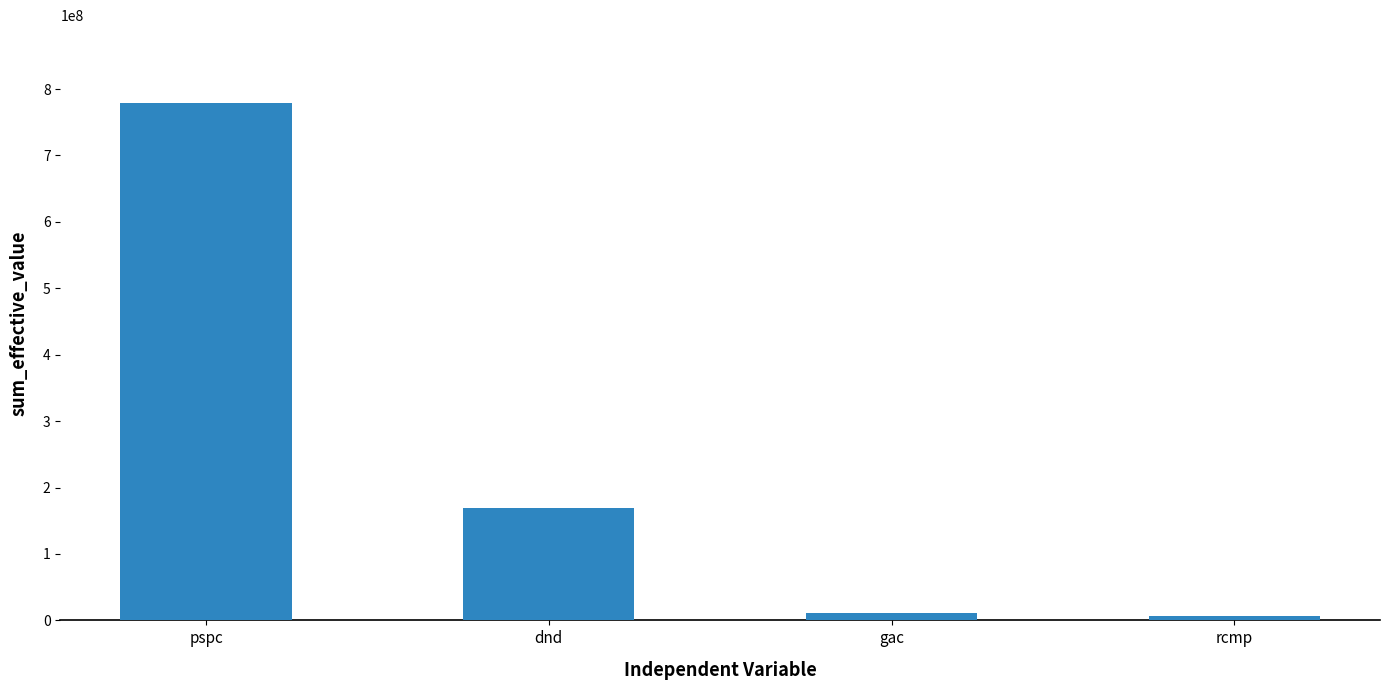

What is the difference between the second highest and minimum values?

162962342.0